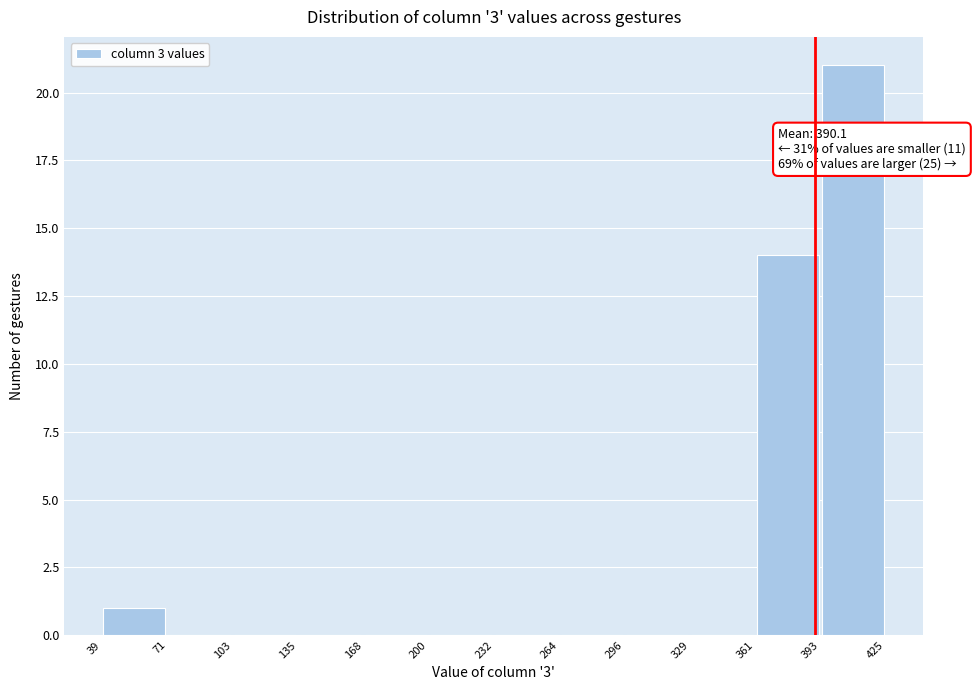

Which range on the x-axis has the tallest bar?

393 to 425